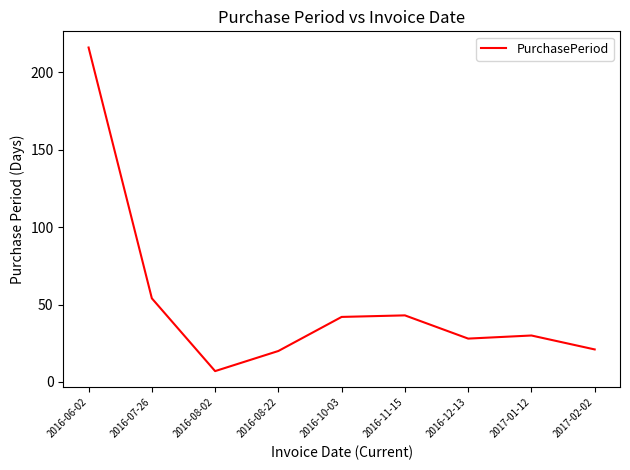

What position from the left is 2016-10-03?

5